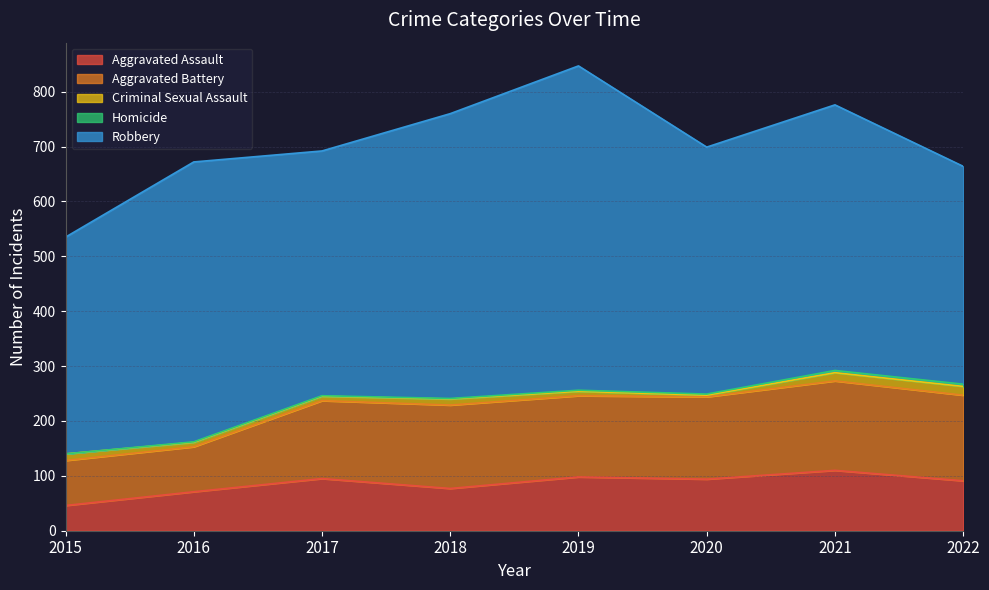

Reading left to right, what are all the values shown in this chart?

Aggravated Assault: 2015=46	2016=71	2017=95	2018=77	2019=98	2020=94	2021=110	2022=91
Aggravated Battery: 2015=82	2016=82	2017=142	2018=152	2019=148	2020=150	2021=163	2022=156
Criminal Sexual Assault: 2015=12	2016=8	2017=8	2018=11	2019=8	2020=3	2021=15	2022=16
Homicide: 2015=0	2016=1	2017=1	2018=1	2019=2	2020=2	2021=4	2022=4
Robbery: 2015=395	2016=510	2017=446	2018=519	2019=591	2020=450	2021=484	2022=397